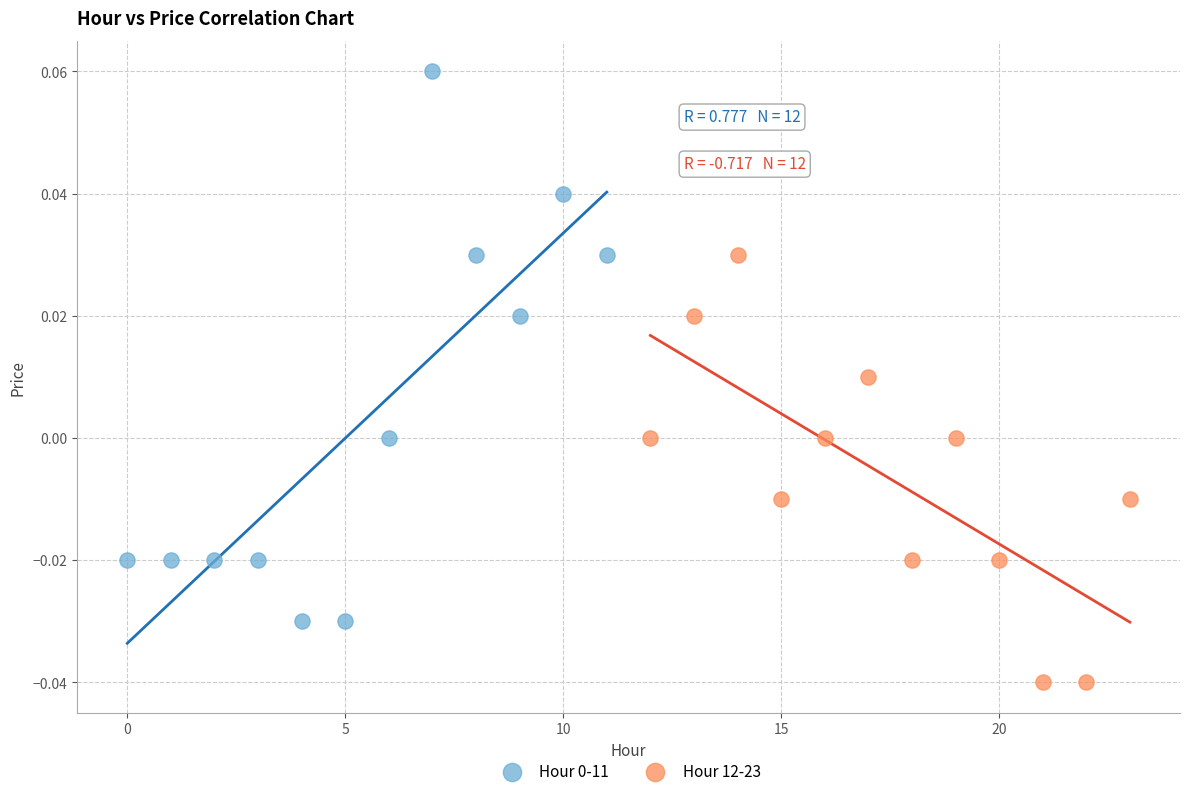

Which series contains the lowest Y value?

Hour 12-23